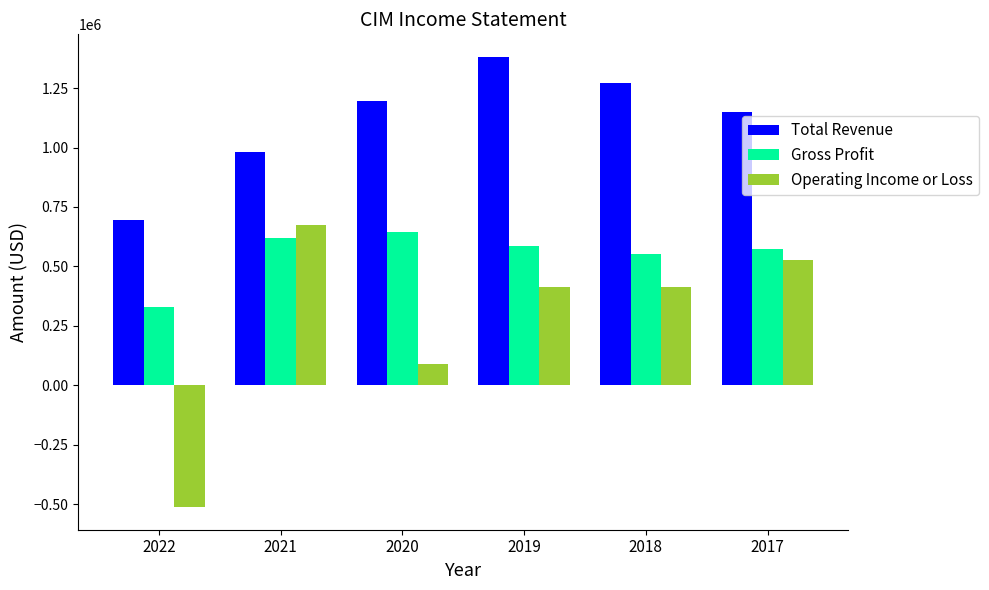

Which label corresponds to the largest value in the chart?

2019